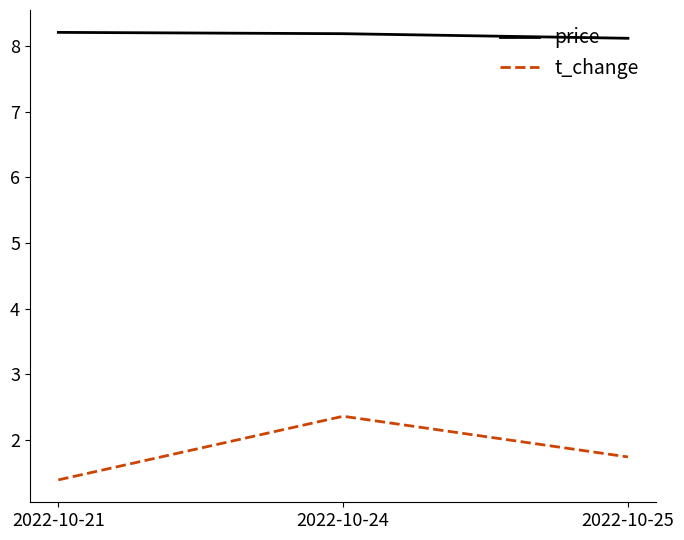

List the series in order of their overall mean, lowest first.

t_change, price